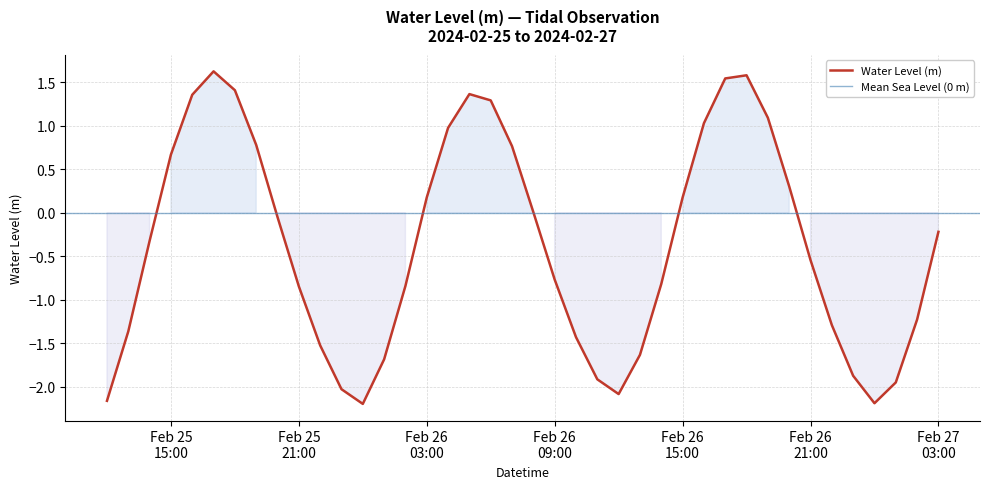

What is the minimum value shown in the chart?

-2.2